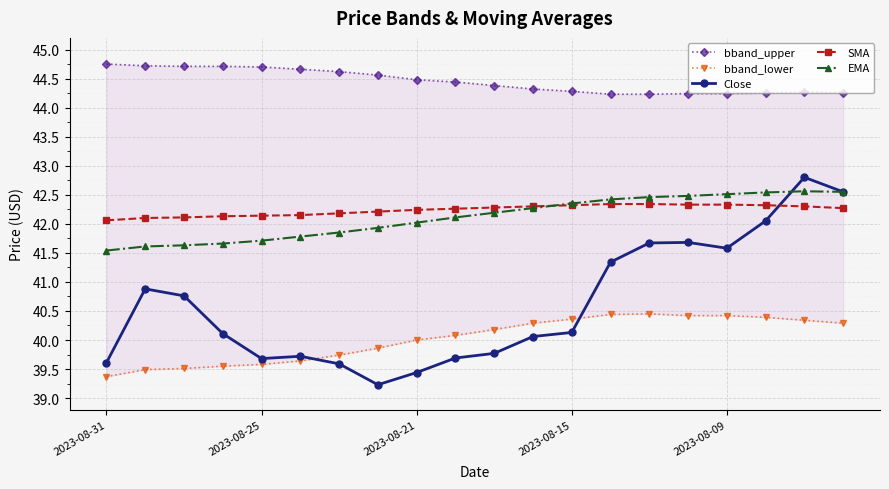

Which series has the largest range (max minus min)?

Close